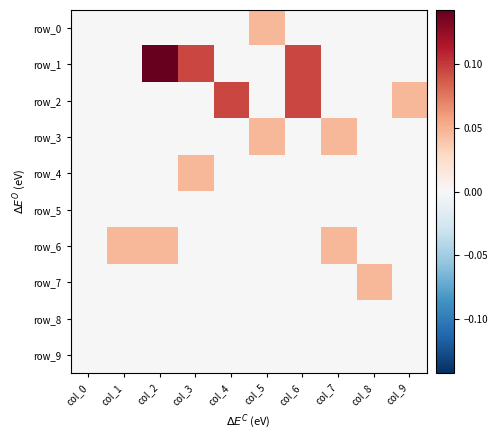

At which label is row_3 closest to 0?

col_0